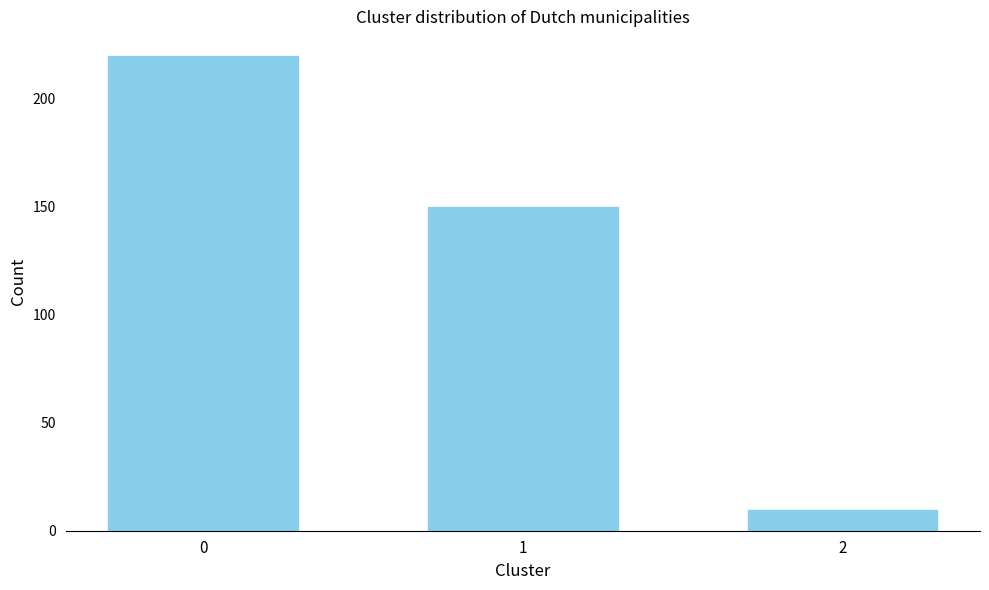

Reading left to right, transcribe all the data shown in this chart.

0=220	1=150	2=10